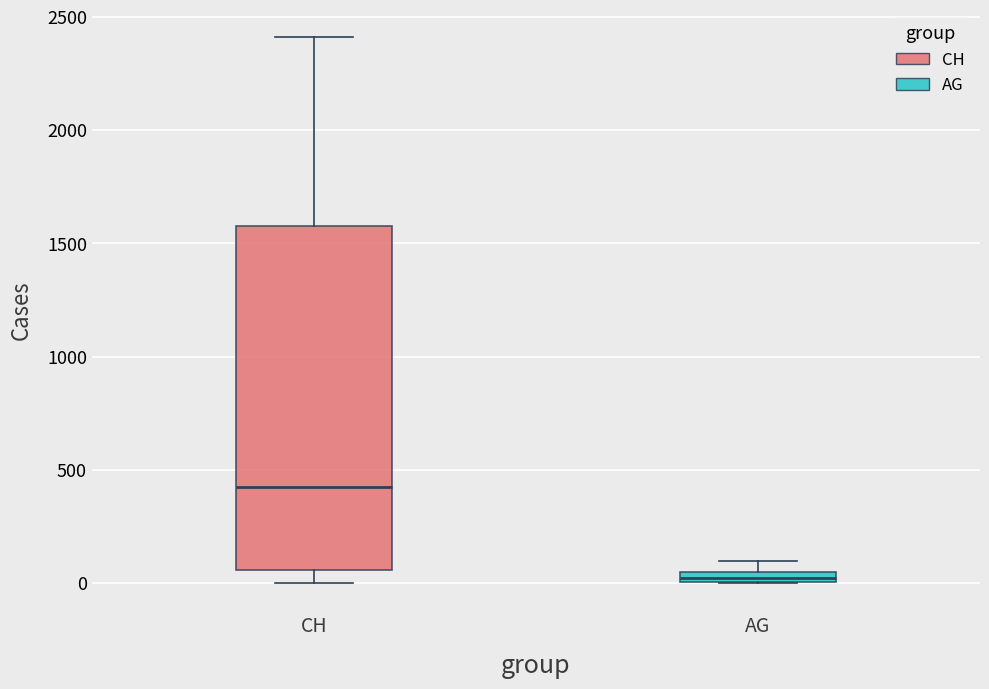

Which box's median line is the lowest?

AG